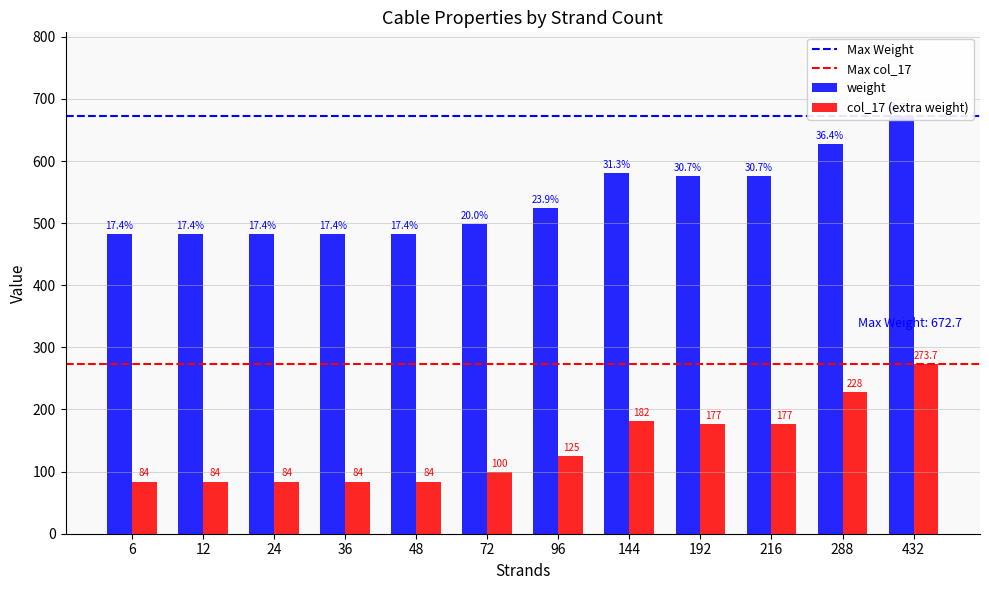

Is the value of weight at 144 greater than the value of col_17 at 36?

Yes